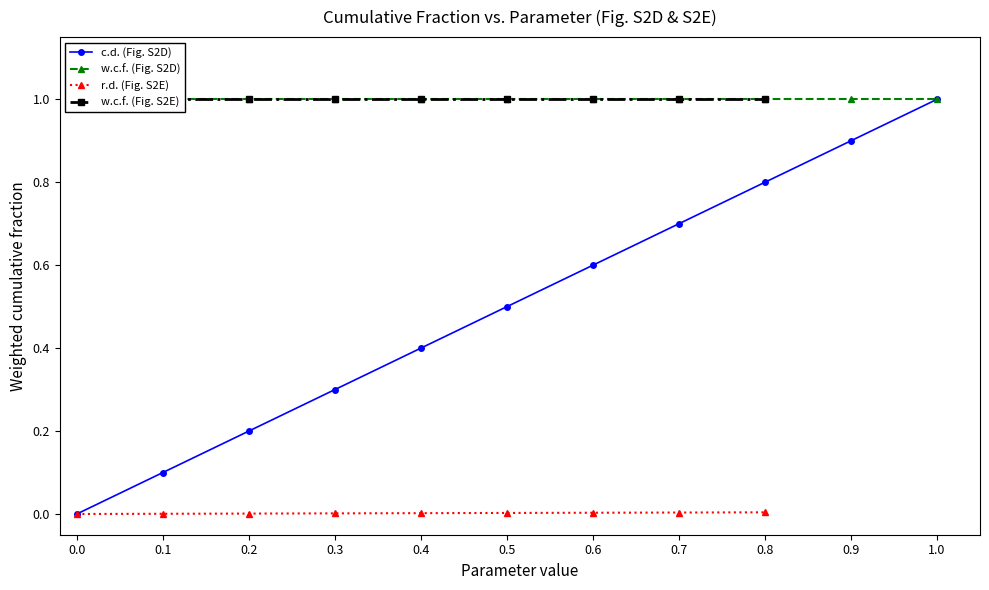

The value of c.d. (Fig. S2D) at 0.3 is 0.1. True or false?

False